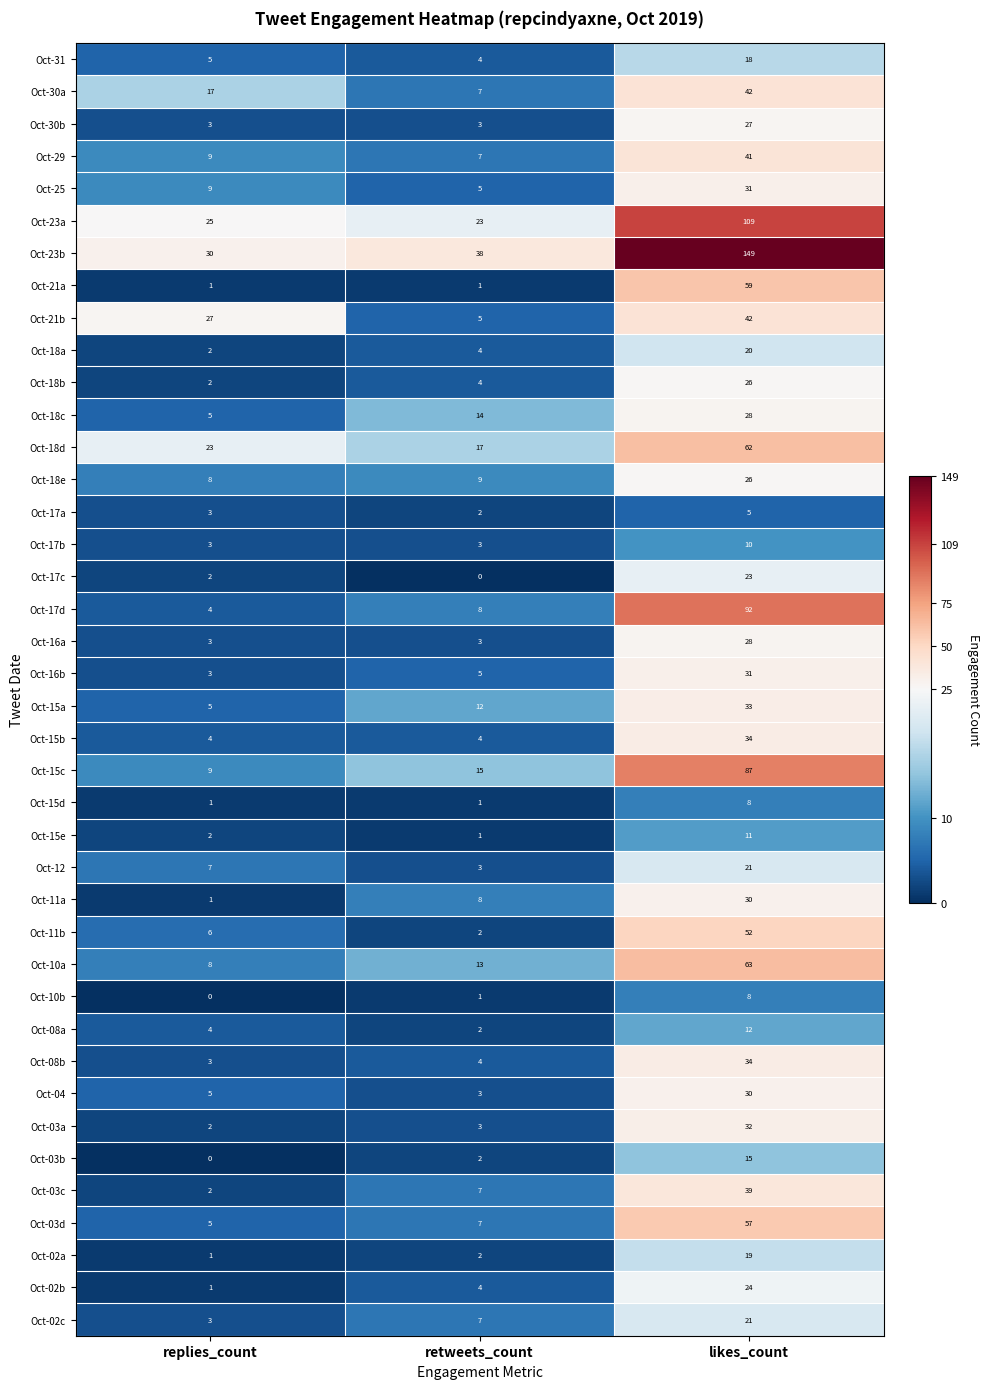

At how many categories does at least one series exceed 20?

3